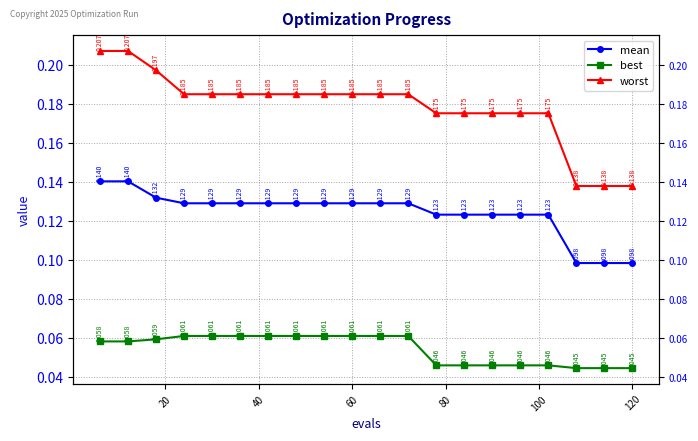

Is it true that worst equals 0.2 at 80?

True